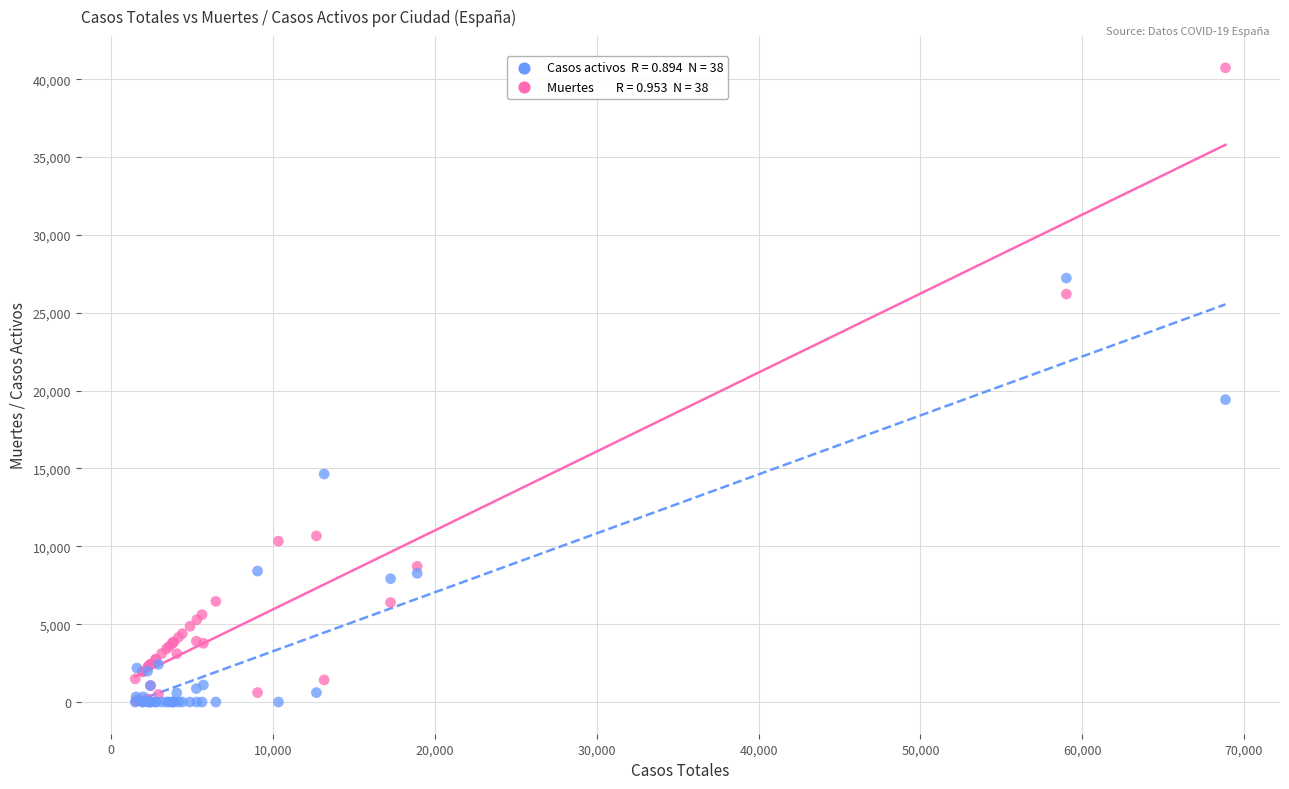

Across all series, what Y value is closest to 20368?

19425